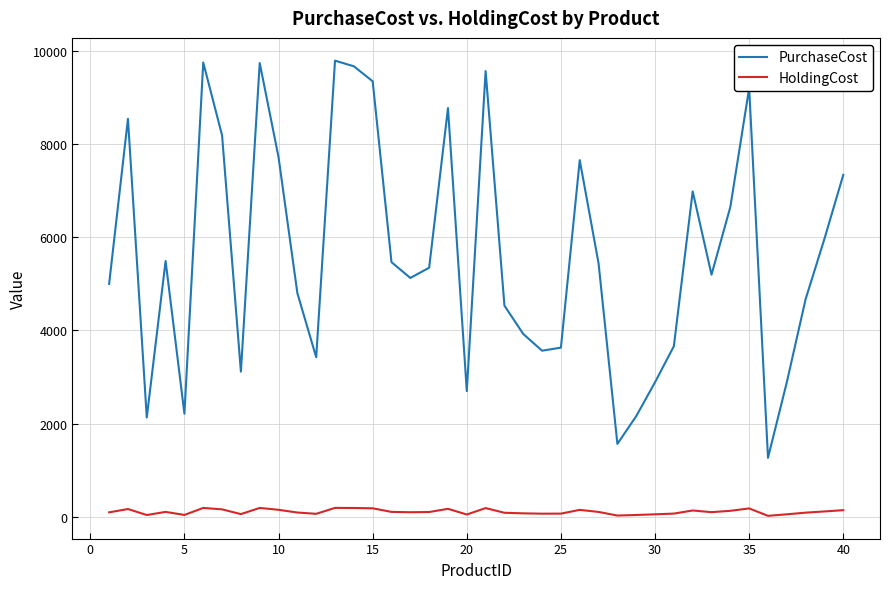

What is the difference between the maximum and second lowest values in the PurchaseCost series?

8219.0